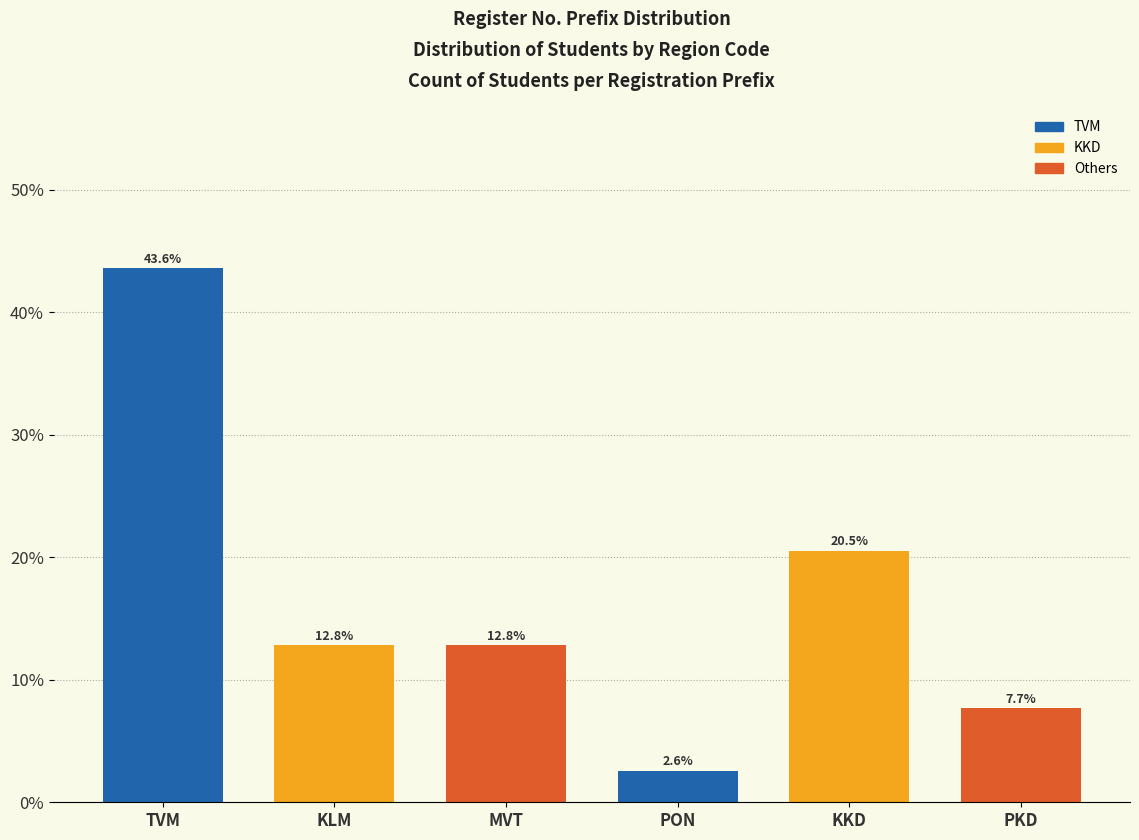

Reading left to right, list all the values displayed in this chart.

43.6	12.8	12.8	2.6	20.5	7.7